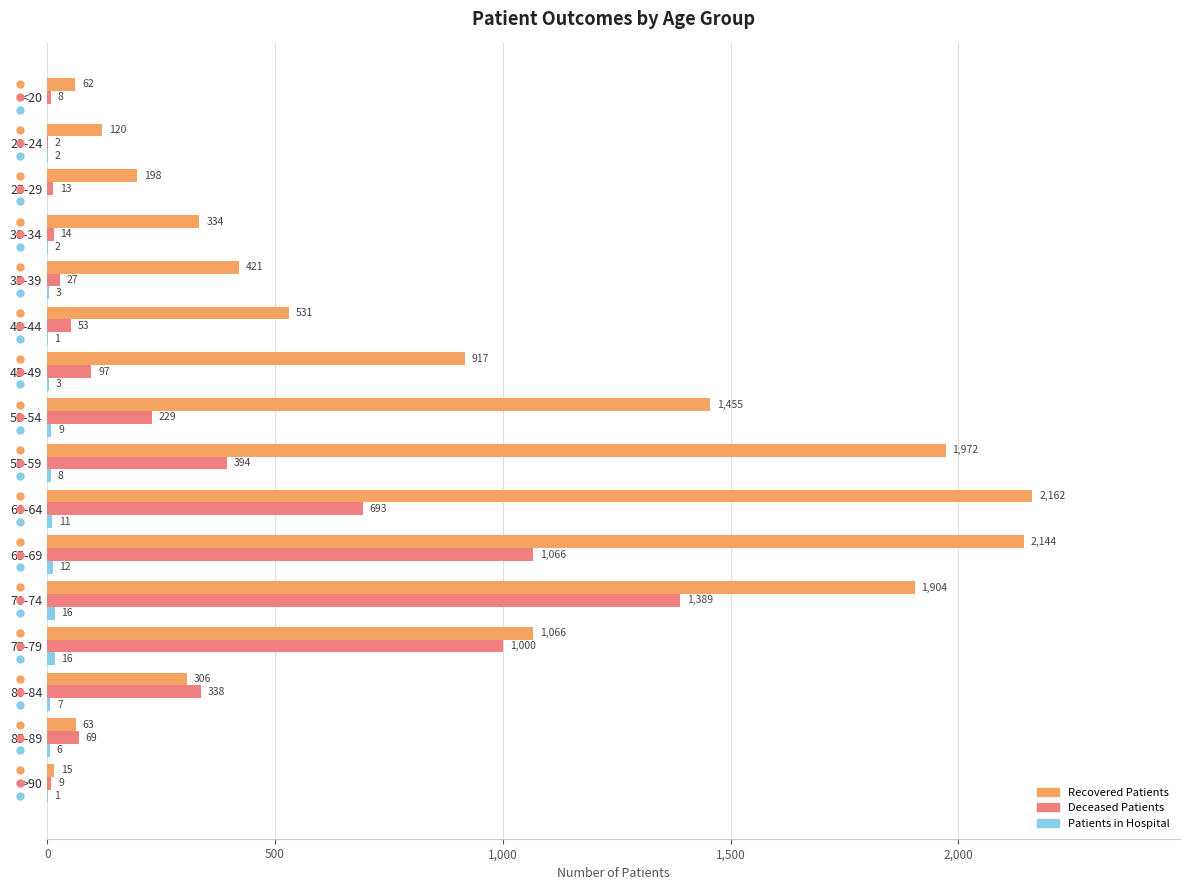

At which category does the chart reach its peak across all series?

60-64